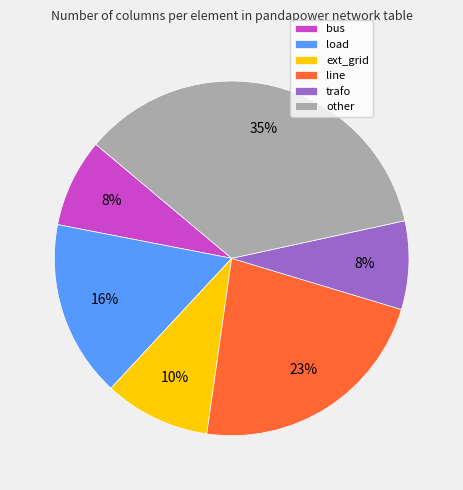

To the nearest percent, what is the combined percentage of other and ext_grid?

45%